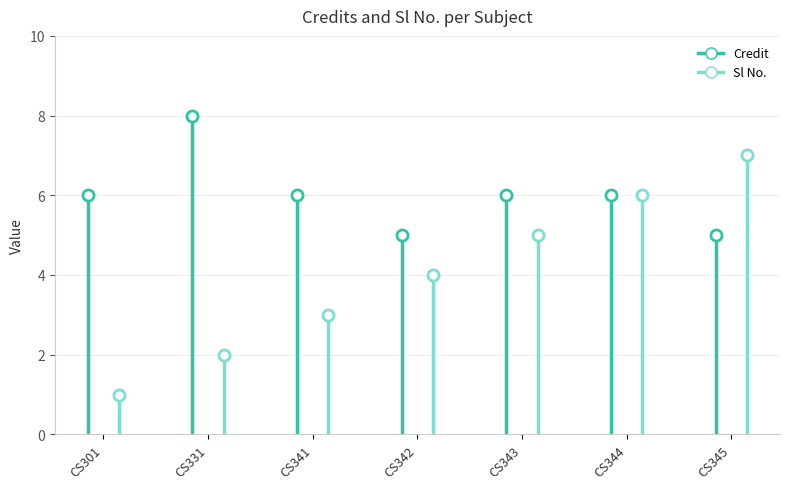

Reading left to right, what are all the values shown in this chart?

Credit: 6	8	6	5	6	6	5
Sl No.: 1	2	3	4	5	6	7